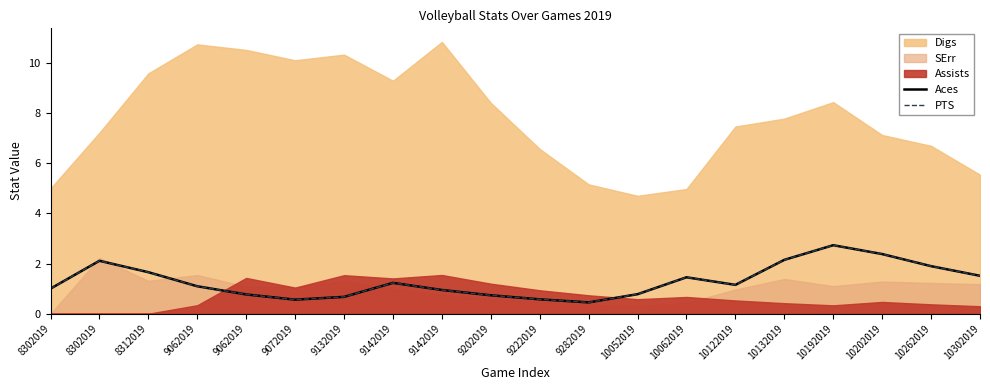

How many lines are shown in the chart?

2